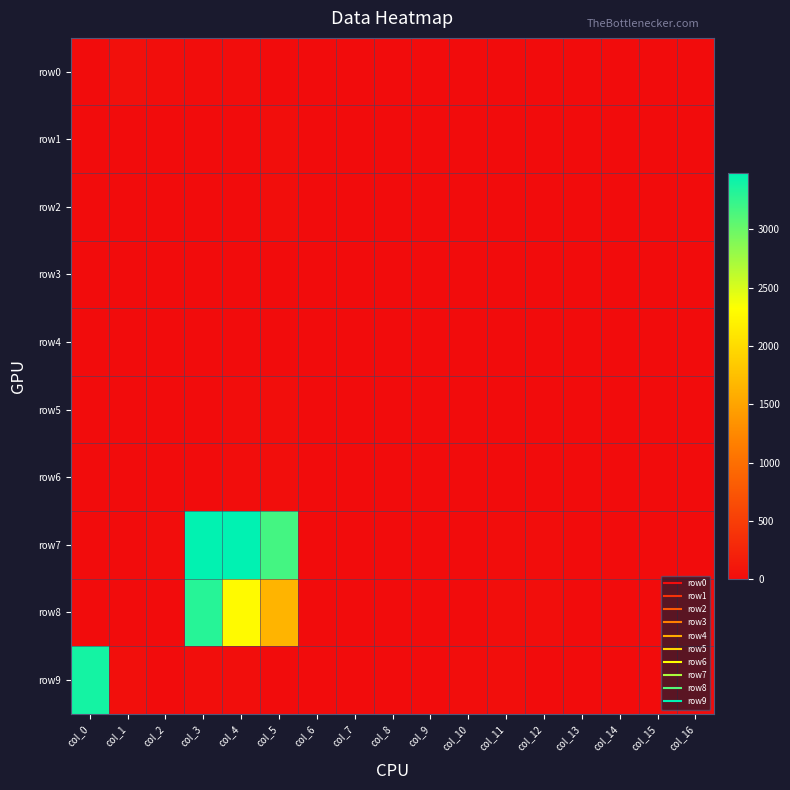

Rank the series by their maximum value, from lowest to highest.

row3, row4, row5, row6, row2, row1, row0, row8, row9, row7